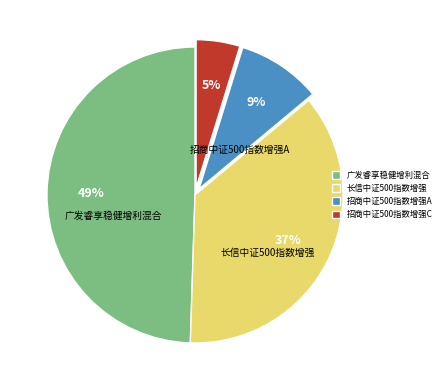

Which slice is the smallest?

招商中证500指数增强C